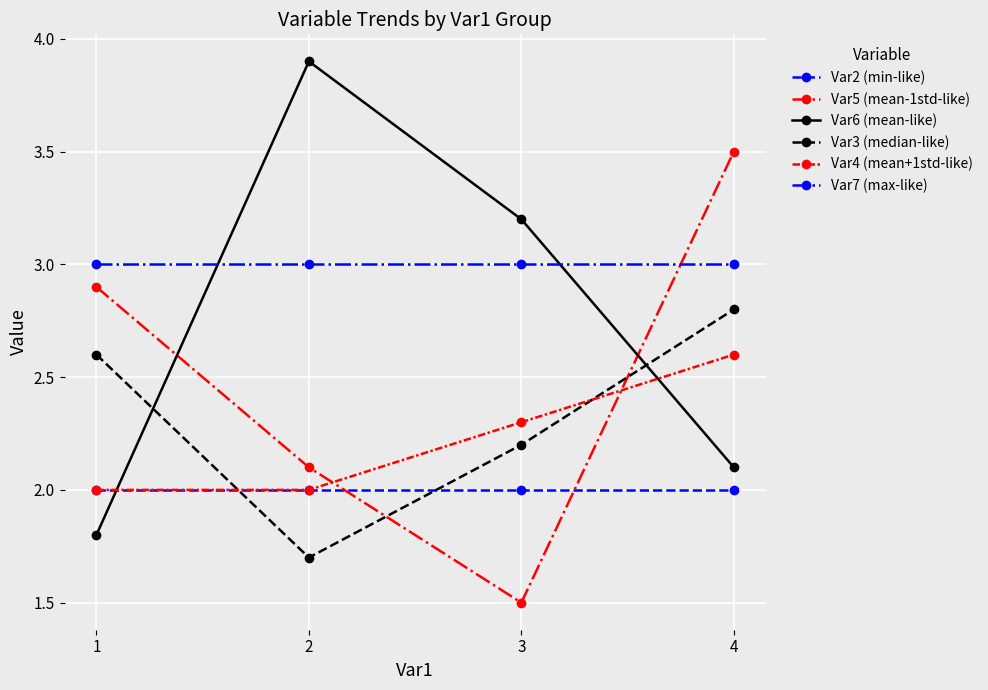

Reading right to left, list all the values displayed in this chart.

Var2 (min-like): 4=2.0	3=2.0	2=2.0	1=2.0
Var5 (mean-1std-like): 4=3.5	3=1.5	2=2.1	1=2.9
Var6 (mean-like): 4=2.1	3=3.2	2=3.9	1=1.8
Var3 (median-like): 4=2.8	3=2.2	2=1.7	1=2.6
Var4 (mean+1std-like): 4=2.6	3=2.3	2=2.0	1=2.0
Var7 (max-like): 4=3.0	3=3.0	2=3.0	1=3.0